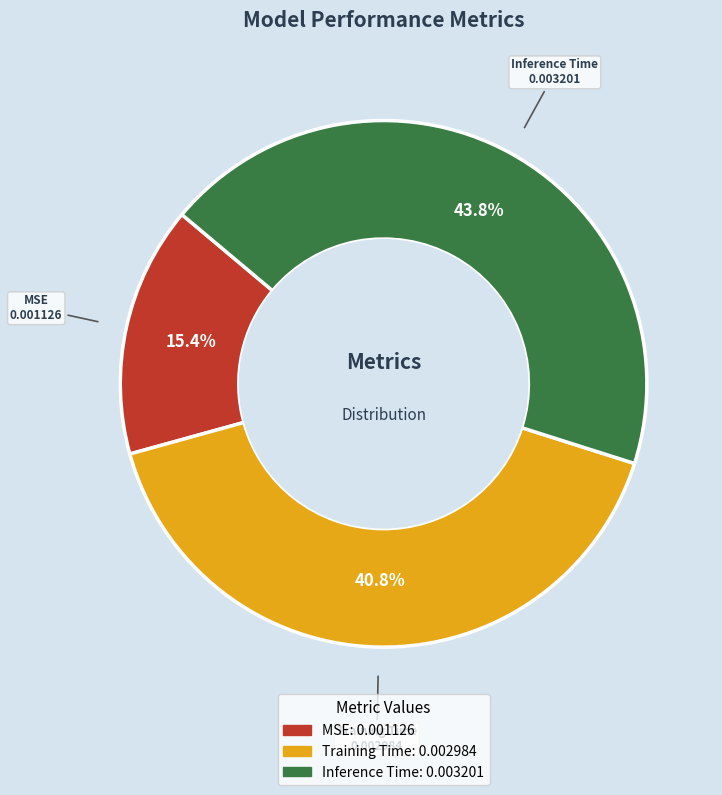

Does MSE represent more than half of the total?

No